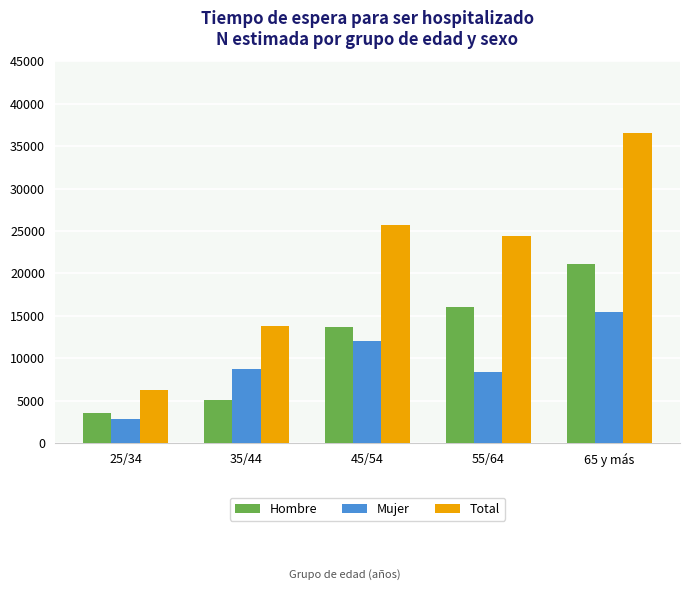

At which category is the sum across all series the highest?

65 y más